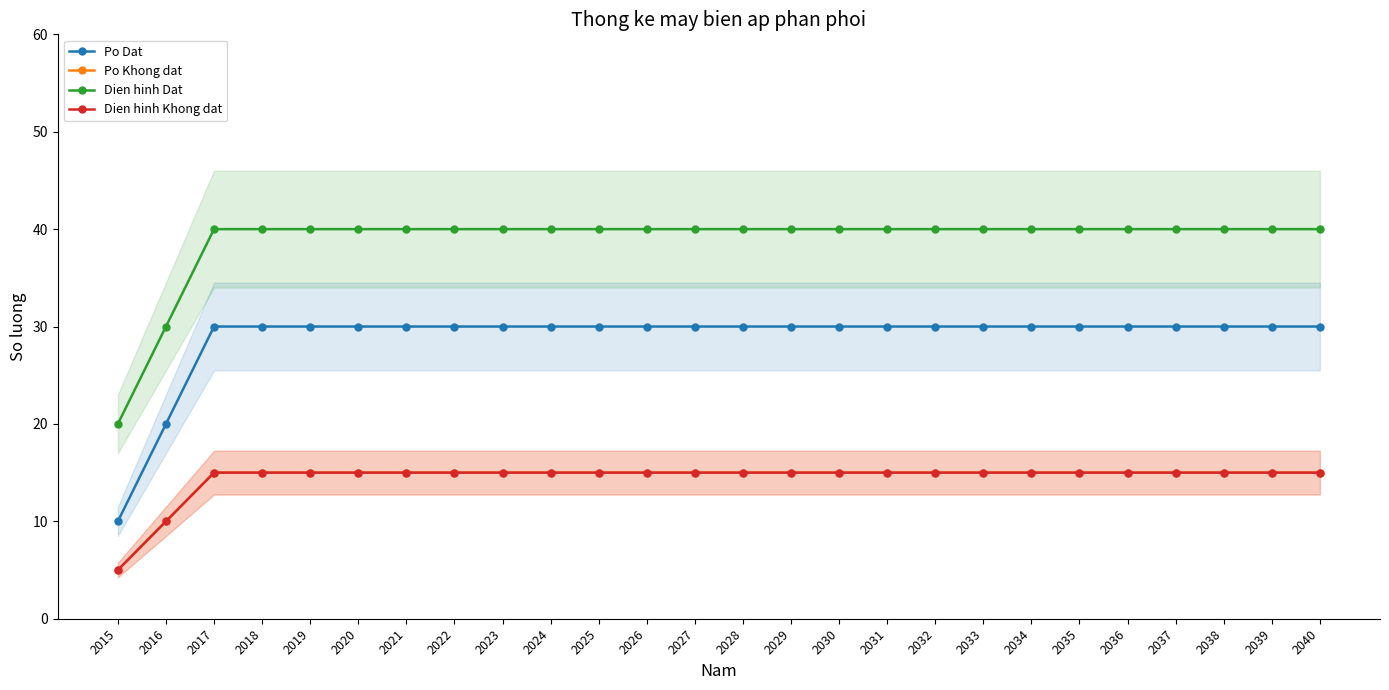

What is the difference between the maximum and minimum values in the Po Khong dat series?

10